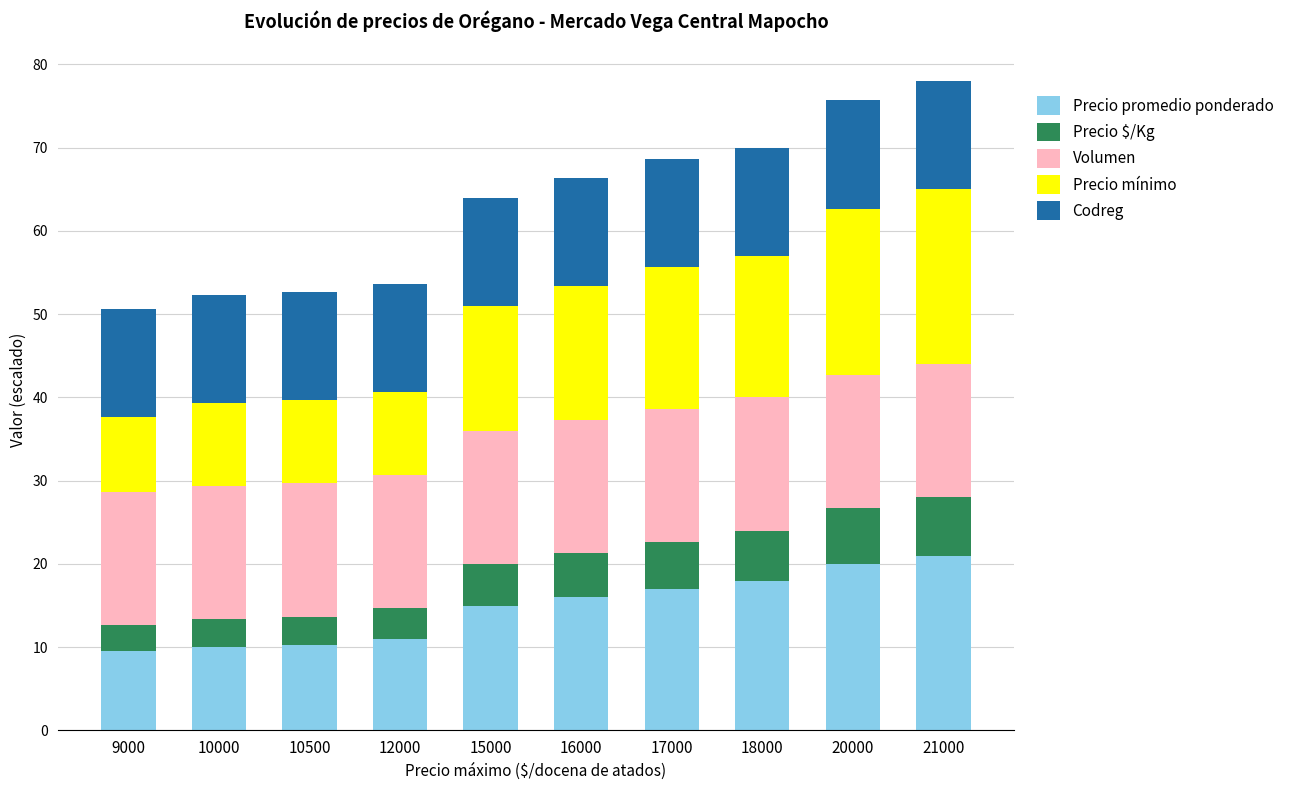

What is the maximum value for Precio promedio ponderado?

21.0